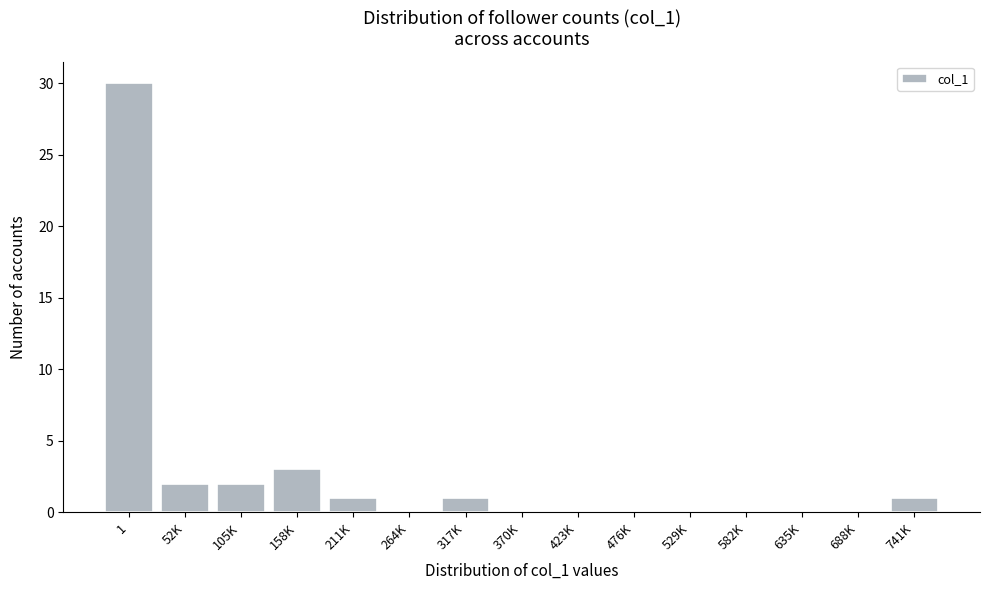

Reading left to right, what are all the values shown in this chart?

1=30	52K=2	105K=2	158K=3	211K=1	264K=0	317K=1	370K=0	423K=0	476K=0	529K=0	582K=0	635K=0	688K=0	741K=1